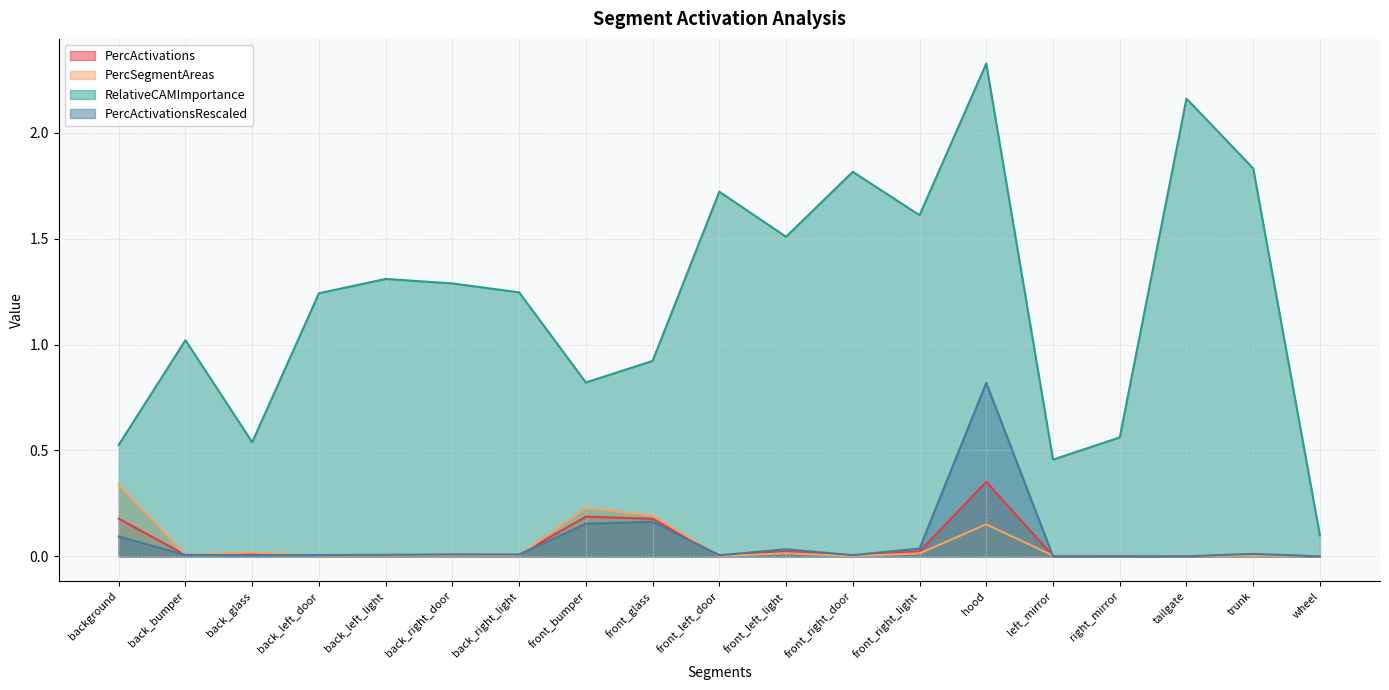

The RelativeCAMImportance series shows 1.4 at hood. True or false?

False